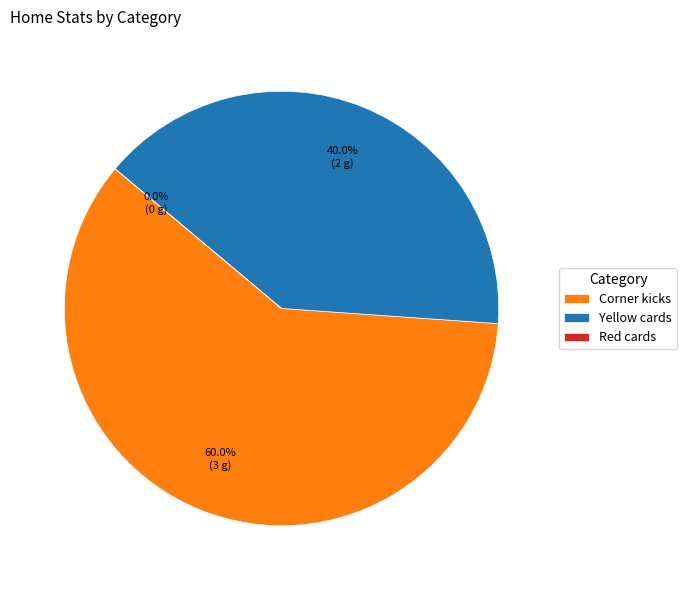

To the nearest percent, what is the combined percentage of Yellow cards and Corner kicks?

100%